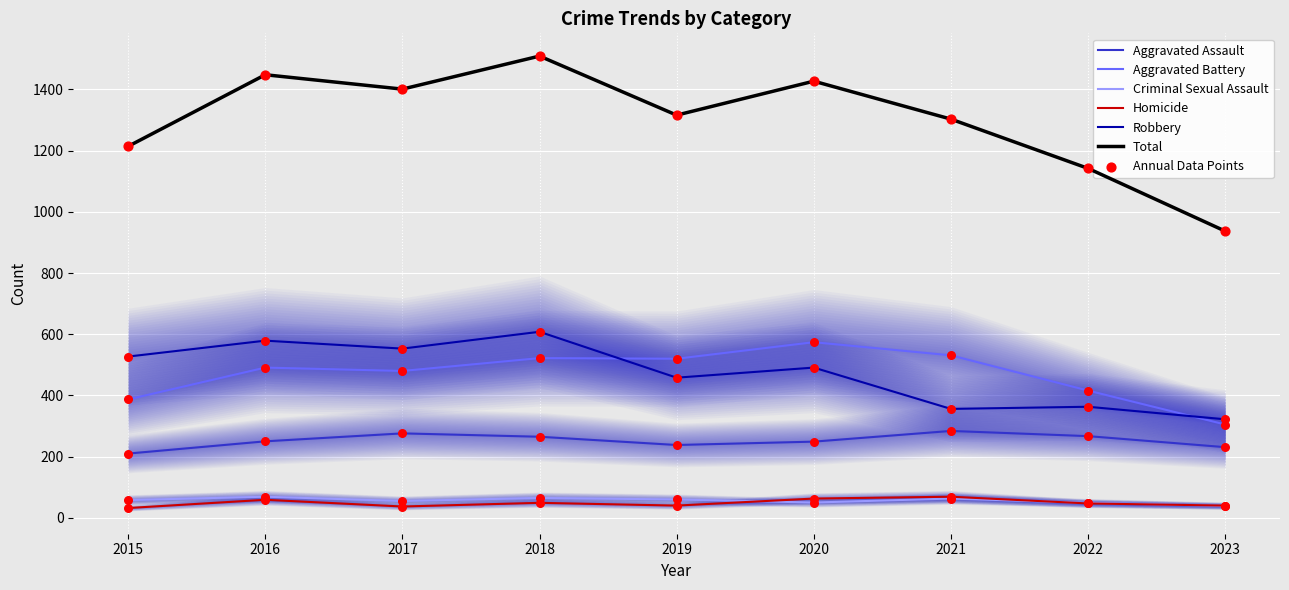

Which series has the largest Y range (max minus min)?

Total